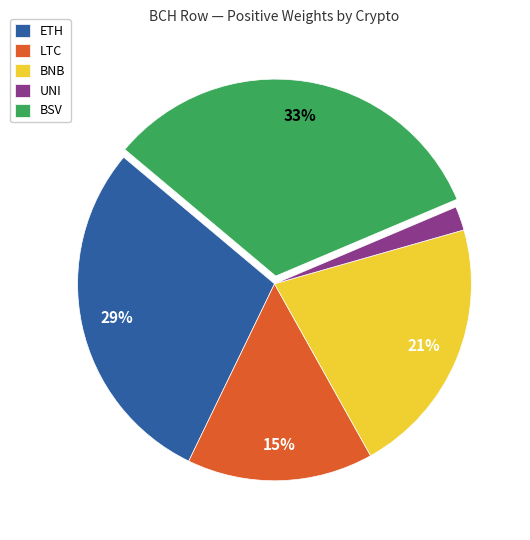

Is BSV the majority of the pie?

No